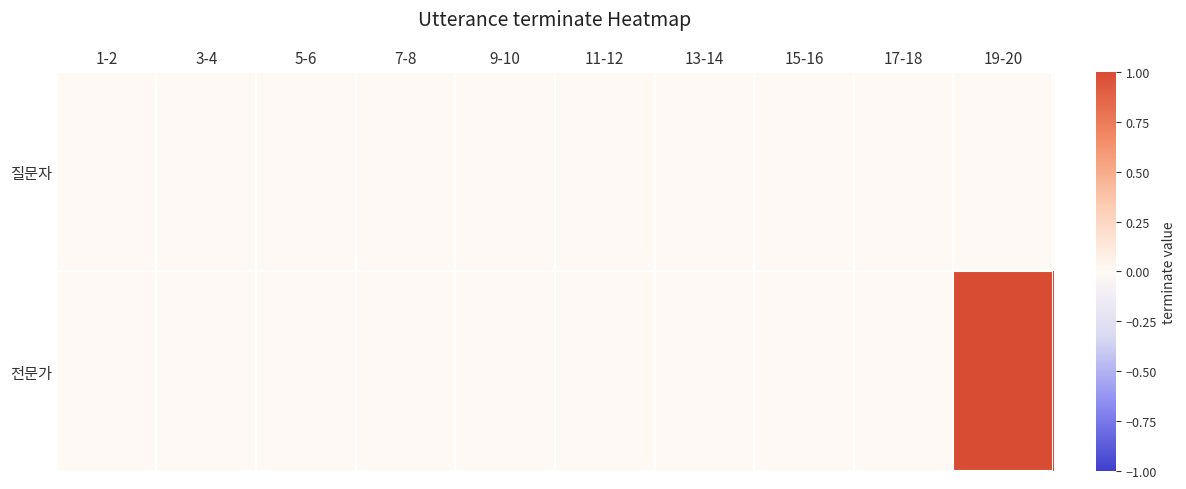

Count the number of data series in this chart.

2